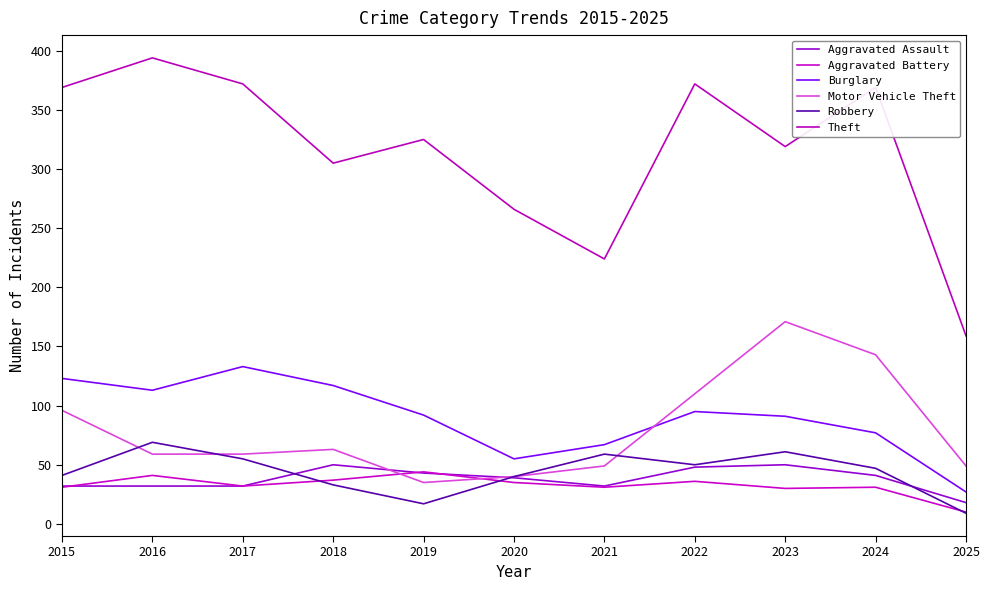

Reading left to right, list all the values displayed in this chart.

Aggravated Assault: 2015=32	2016=32	2017=32	2018=50	2019=43	2020=39	2021=32	2022=48	2023=50	2024=41	2025=18
Aggravated Battery: 2015=31	2016=41	2017=32	2018=37	2019=44	2020=35	2021=31	2022=36	2023=30	2024=31	2025=10
Burglary: 2015=123	2016=113	2017=133	2018=117	2019=92	2020=55	2021=67	2022=95	2023=91	2024=77	2025=27
Motor Vehicle Theft: 2015=96	2016=59	2017=59	2018=63	2019=35	2020=40	2021=49	2022=110	2023=171	2024=143	2025=49
Robbery: 2015=41	2016=69	2017=55	2018=33	2019=17	2020=40	2021=59	2022=50	2023=61	2024=47	2025=9
Theft: 2015=369	2016=394	2017=372	2018=305	2019=325	2020=266	2021=224	2022=372	2023=319	2024=369	2025=159